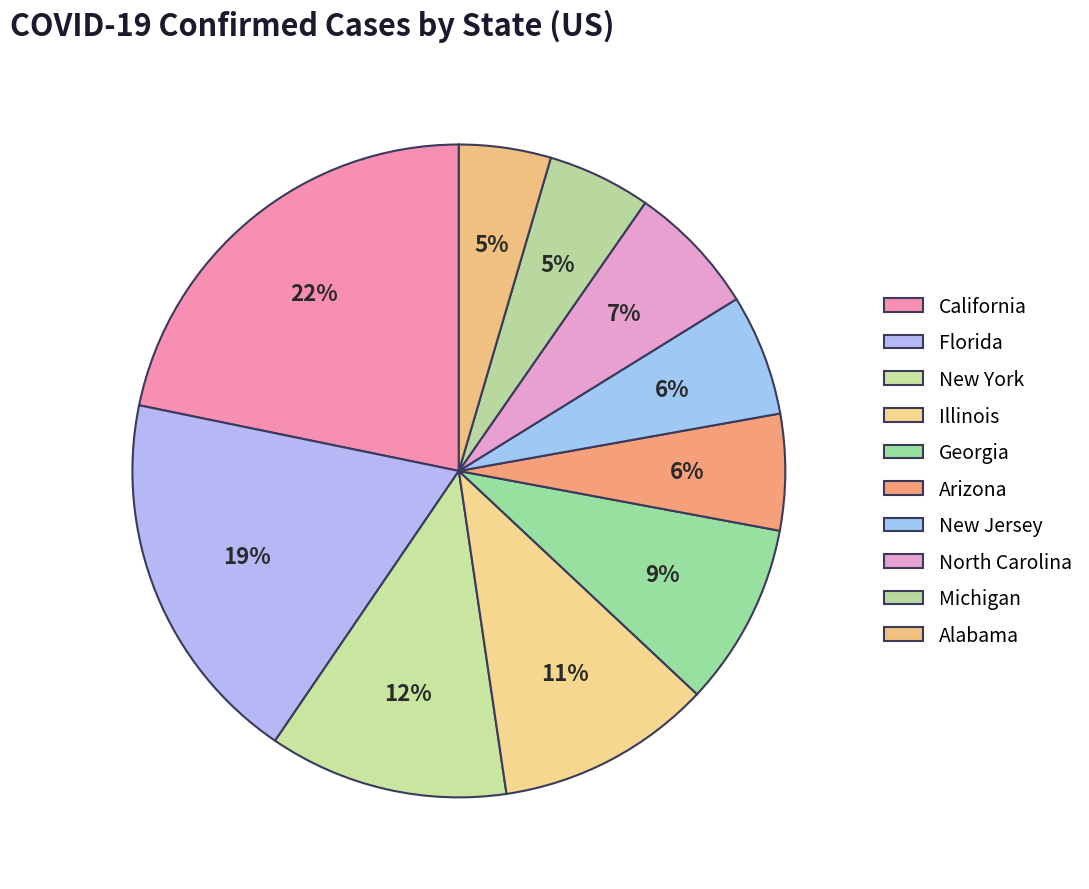

How many slices are in this pie chart?

10